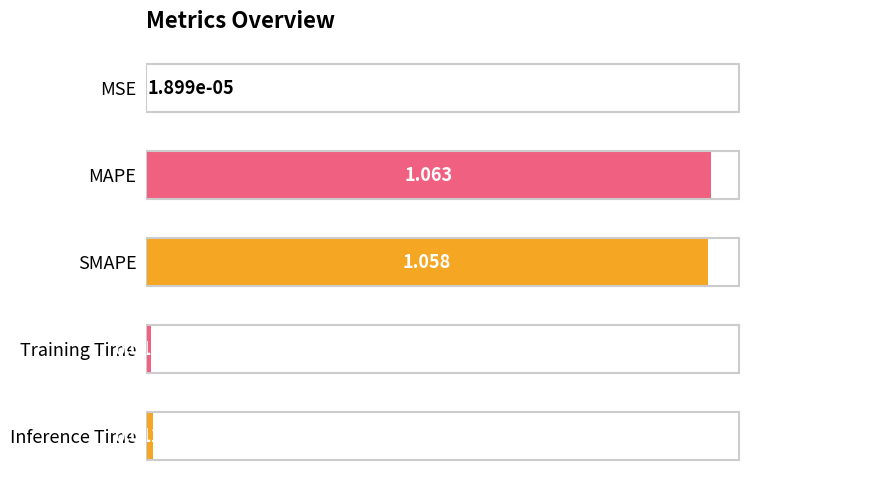

Which has a higher value, Inference Time or SMAPE?

SMAPE